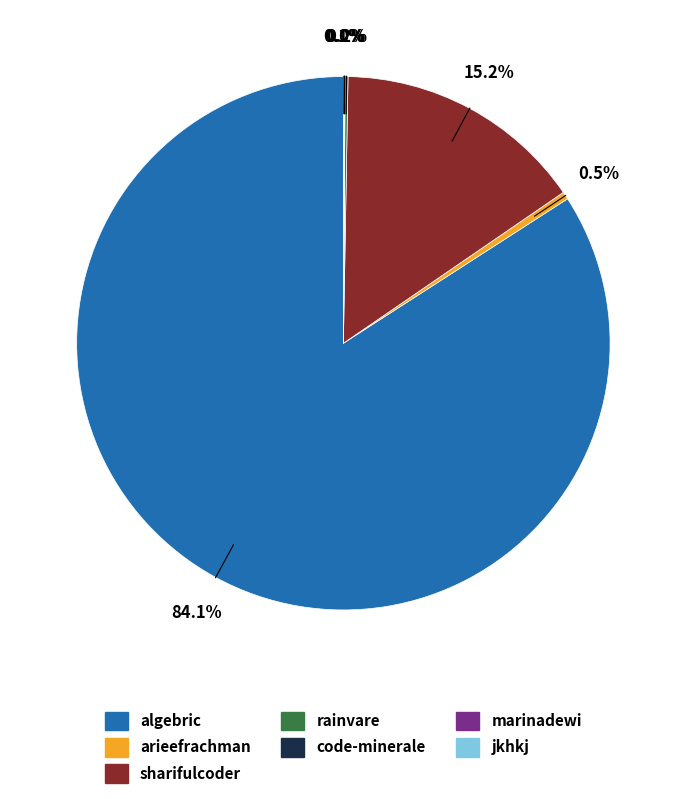

Is there any slice that represents more than half of the pie?

Yes